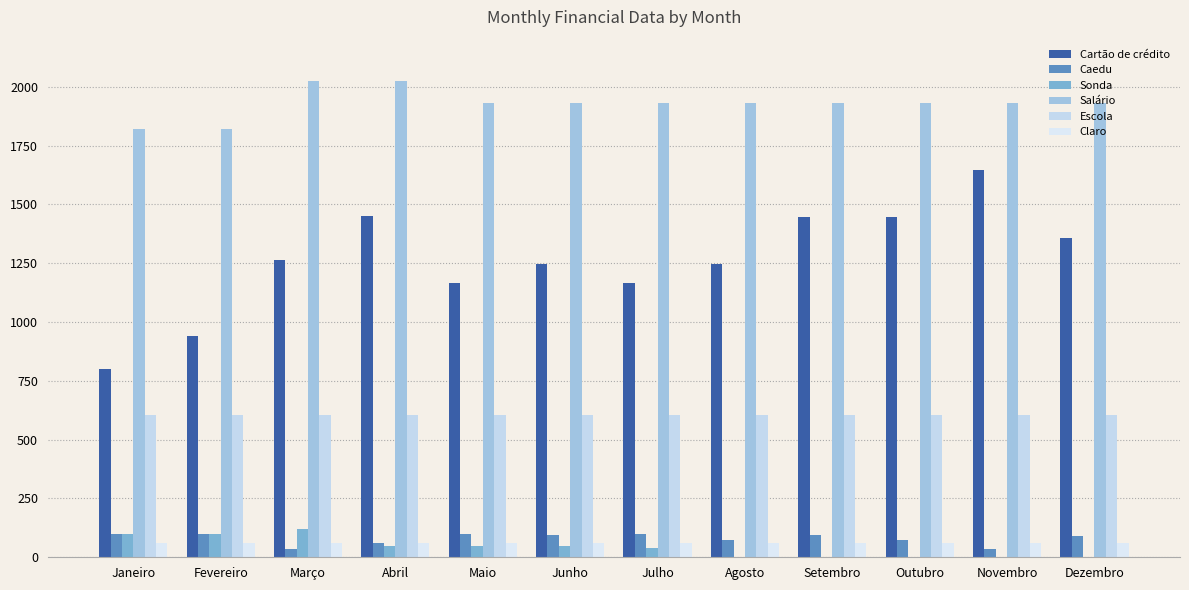

The Sonda series shows 50.0 at Maio. True or false?

True